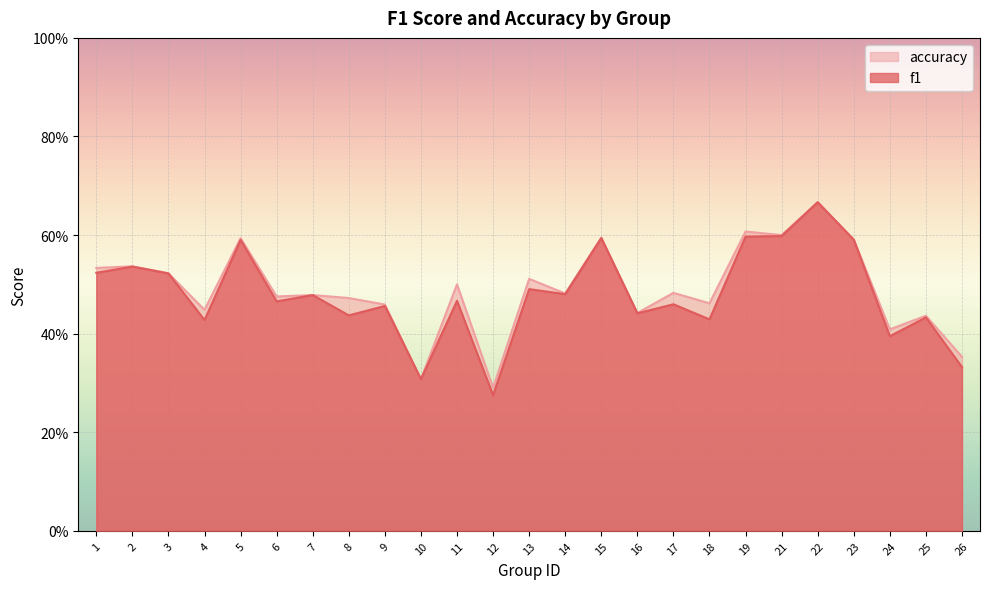

What is the value of the f1 point at the 4th from the left?

0.4